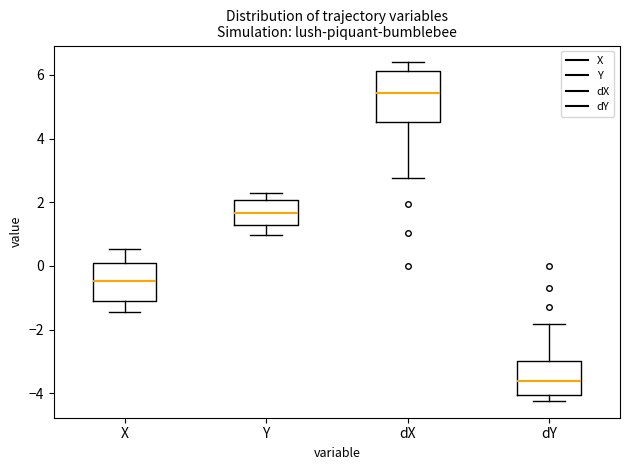

Which box's median line is the lowest?

dY